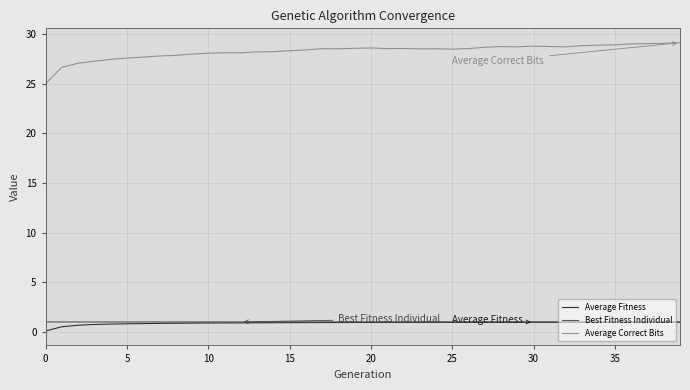

Which series has the largest total across all categories?

Average Correct Bits